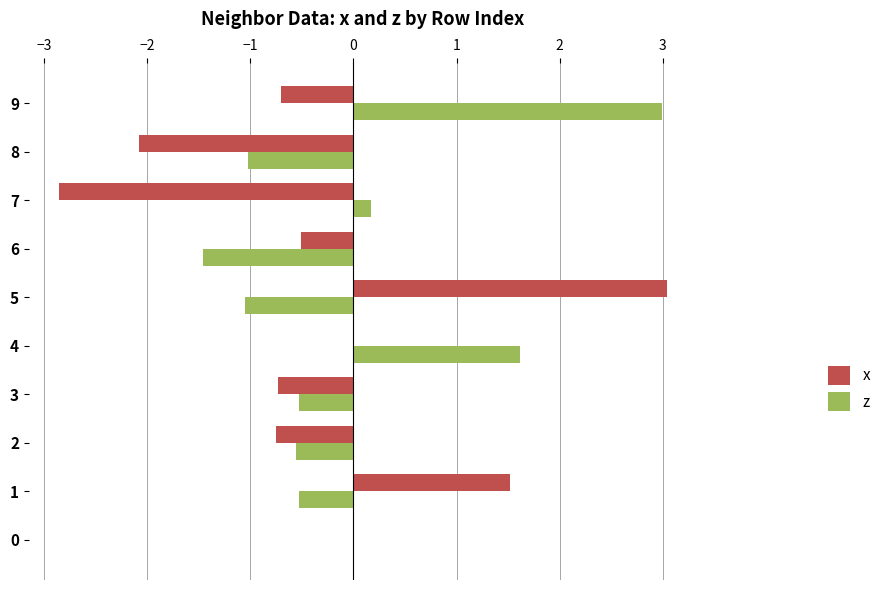

At which category is the sum across all series the highest?

9